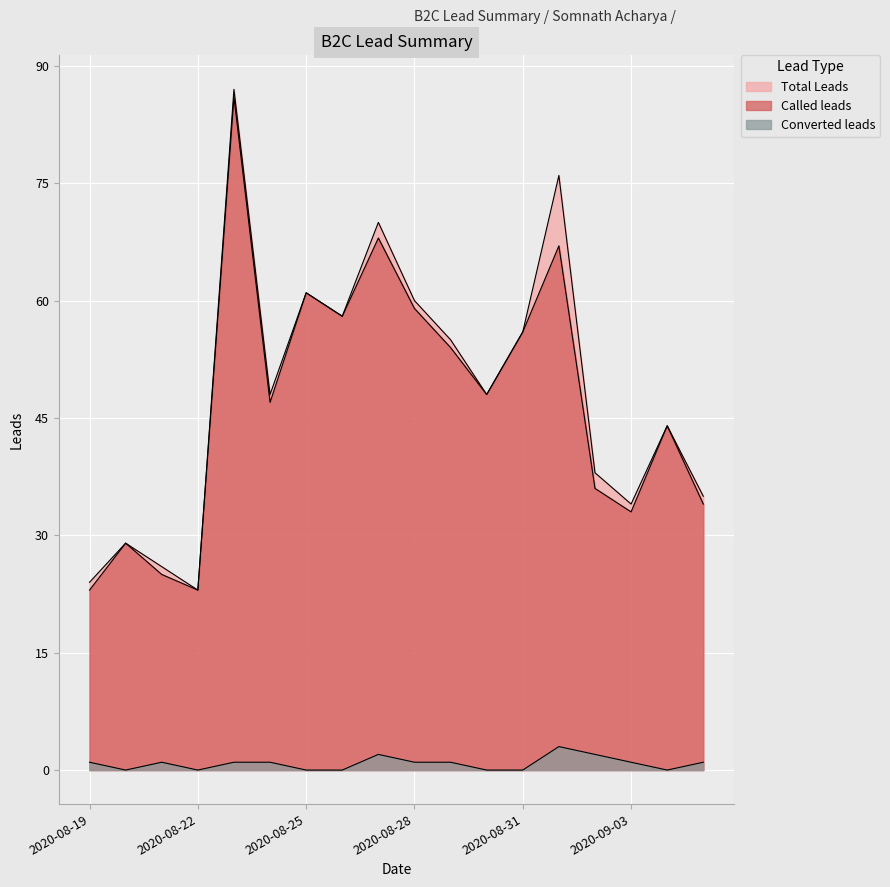

What is the difference between the maximum and minimum values in the Converted leads series?

3